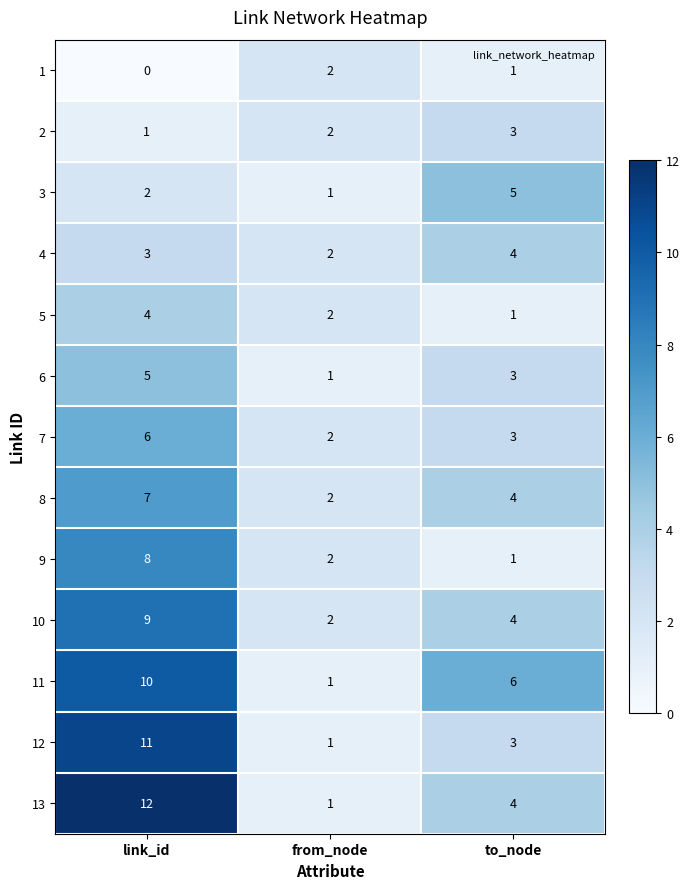

Rank the categories by 2 value from highest to lowest.

to_node, from_node, link_id